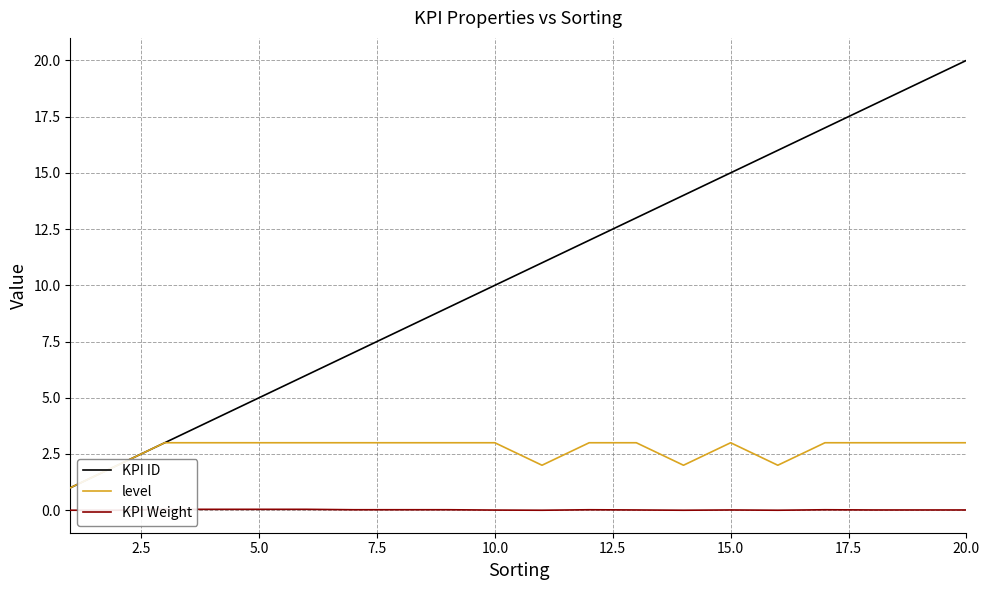

What is the maximum value for KPI ID?

20